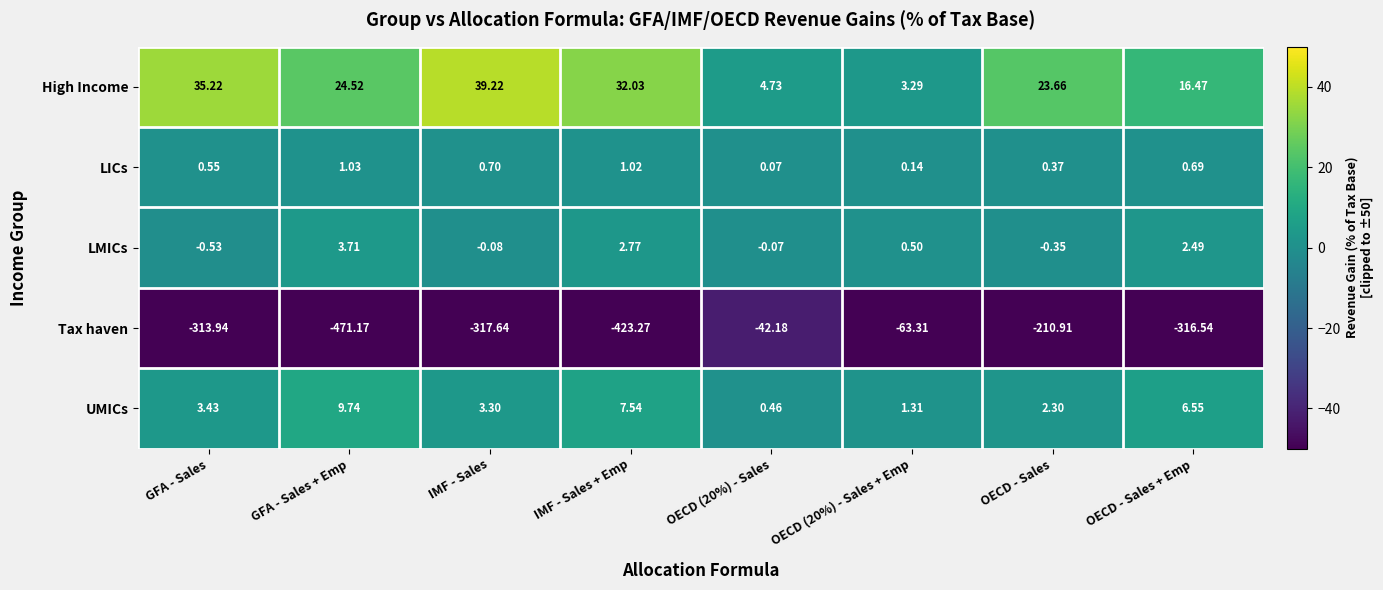

At which label is UMICs closest to 5?

OECD - Sales + Emp